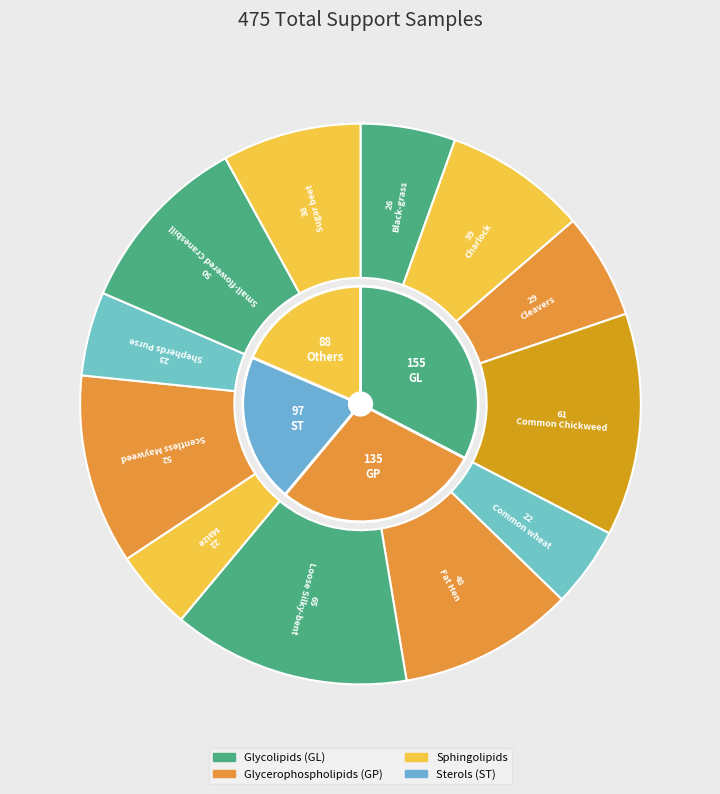

Combined, what portion of the pie is Fat Hen and Black-grass?

15.6%